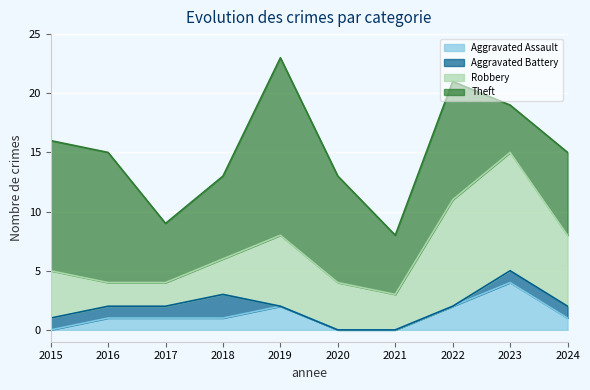

True or false: Aggravated Assault has a value of 1 at 2016.

True